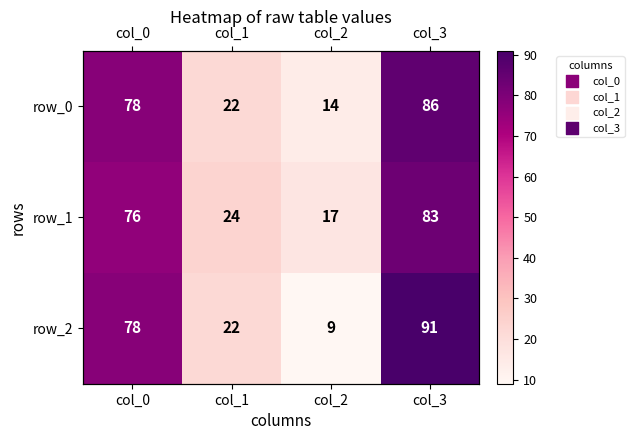

What is the difference between the highest and lowest values at col_1?

2